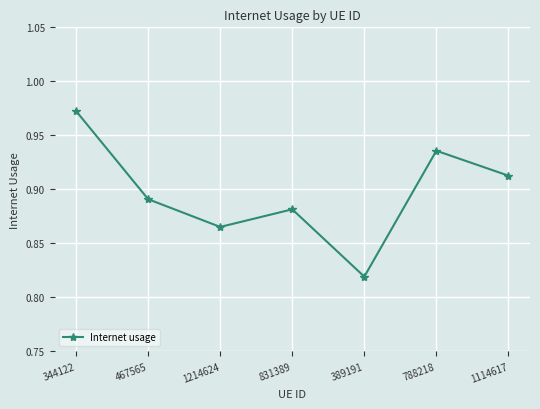

Rank the categories by value from lowest to highest.

389191, 1214624, 831389, 467565, 1114617, 788218, 344122